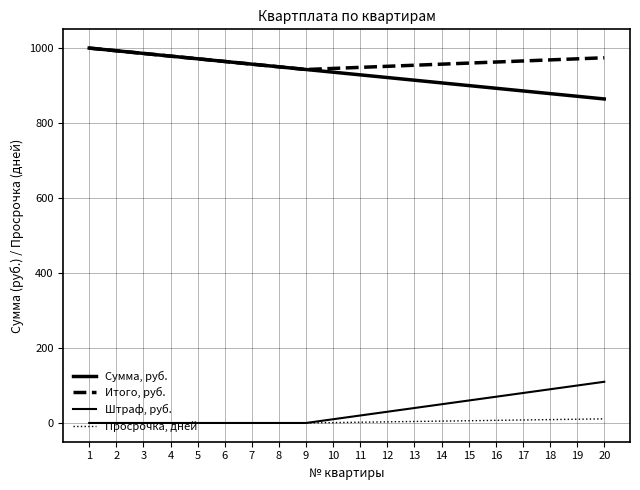

How many lines are shown in the chart?

4